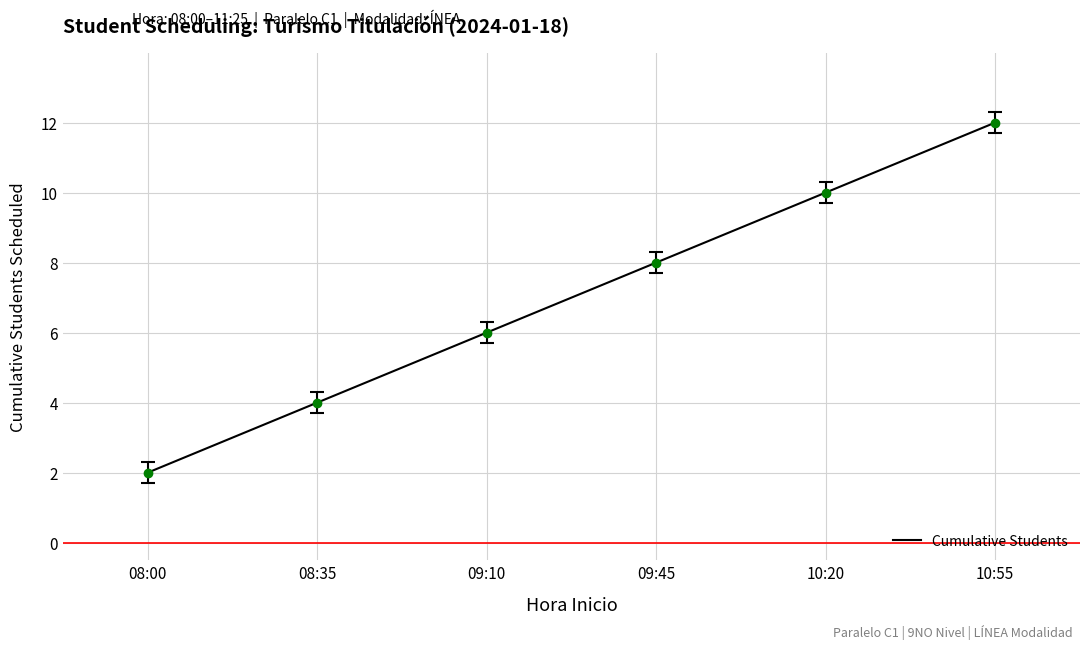

Reading left to right, extract all data points from this chart.

2	4	6	8	10	12